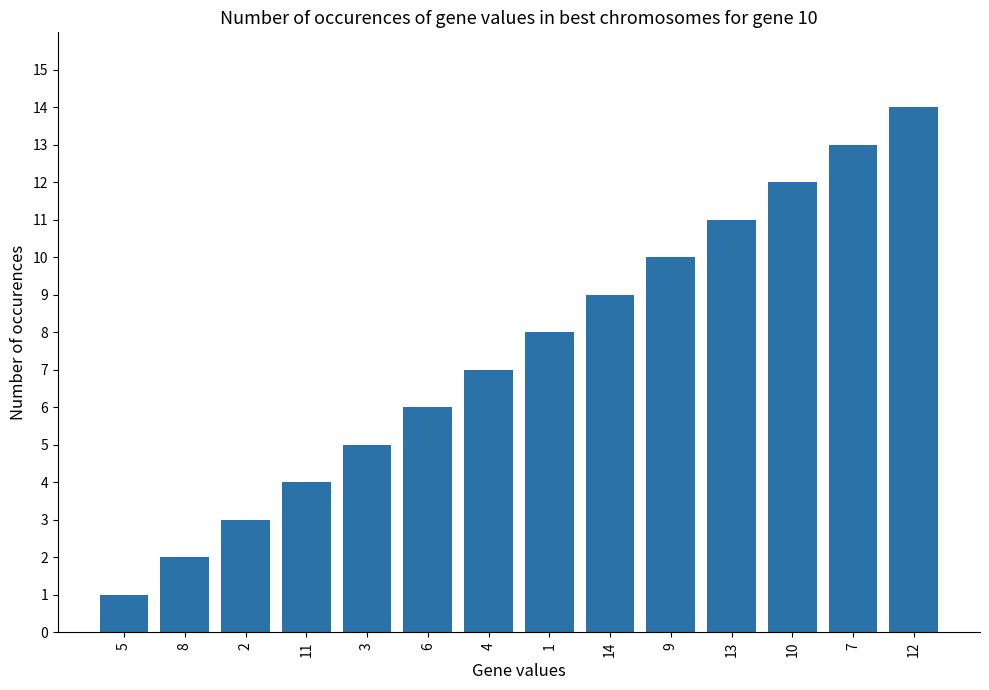

Between 7 and 5, which is larger?

7